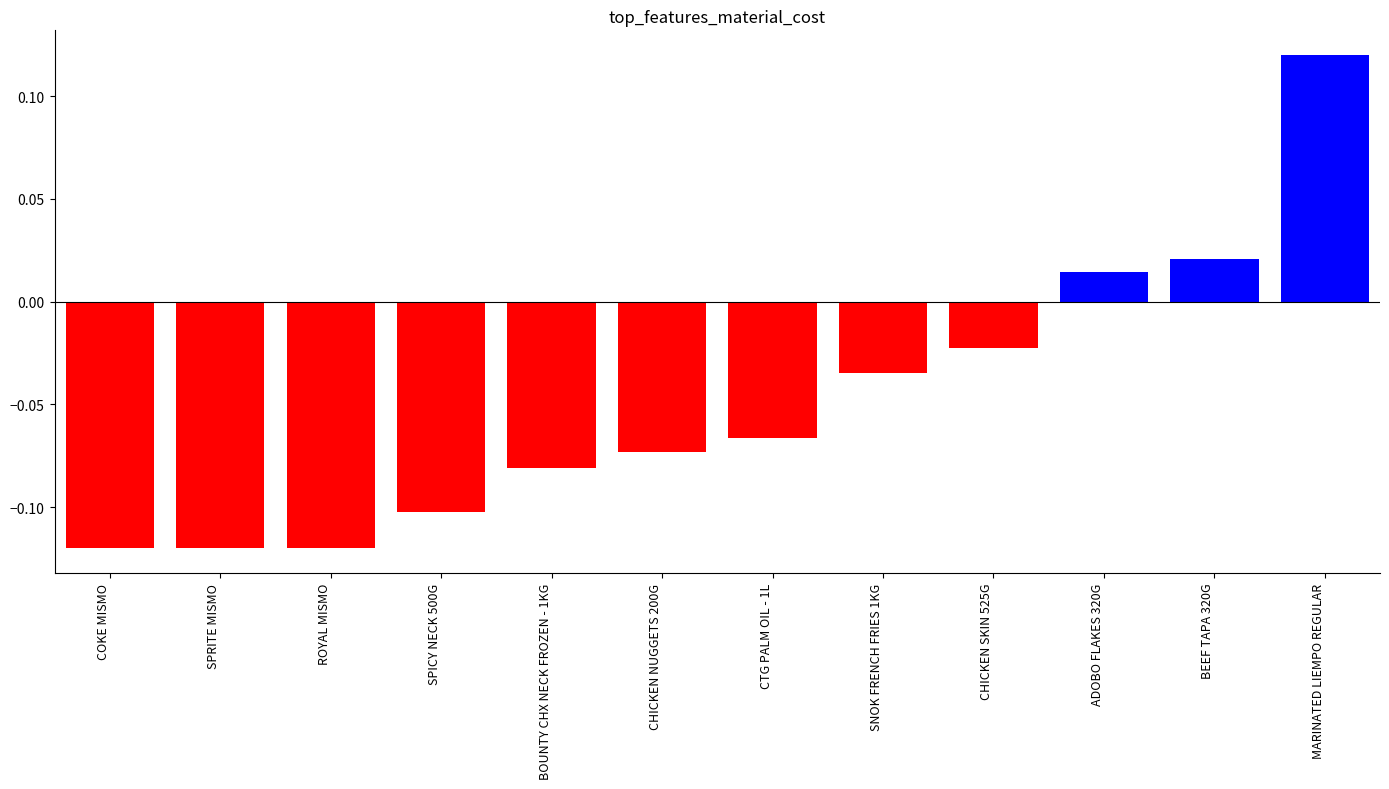

Which label corresponds to the largest value in the chart?

MARINATED LIEMPO REGULAR